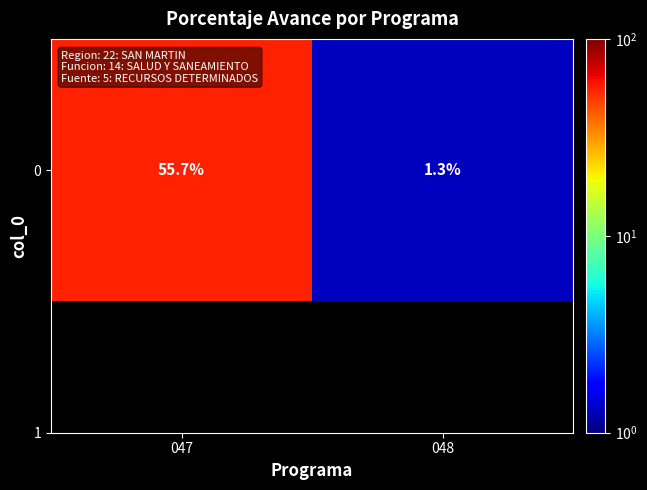

At which label is the value closest to 28?

048